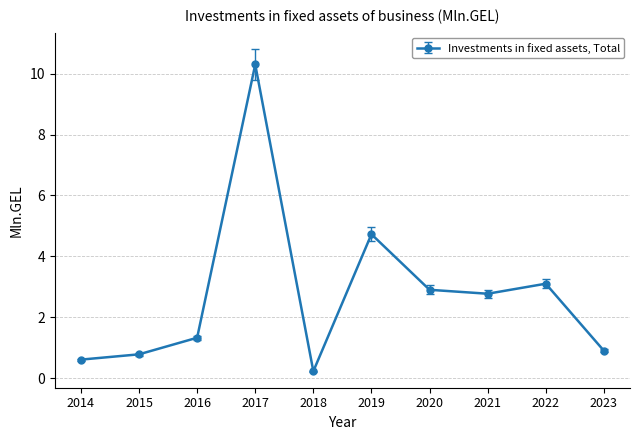

Rank the categories by value from highest to lowest.

2017, 2019, 2022, 2020, 2021, 2016, 2023, 2015, 2014, 2018